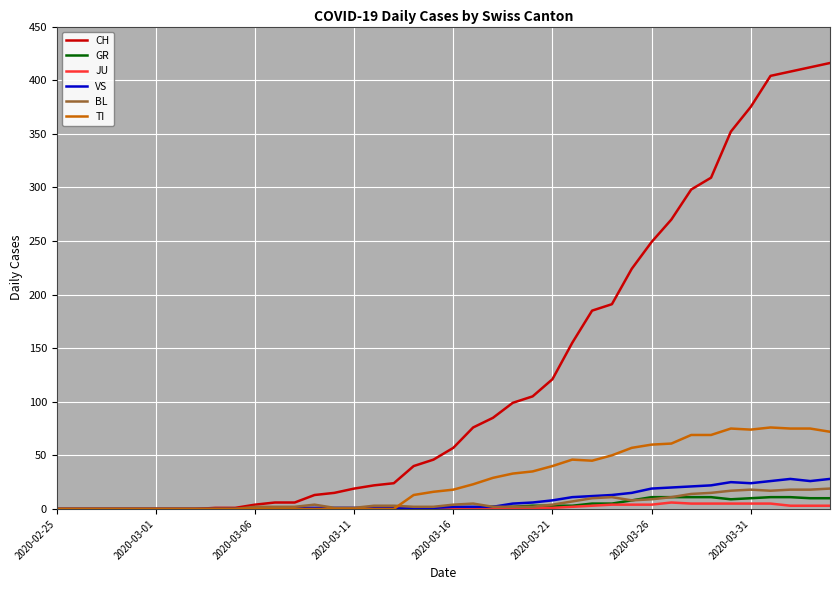

What is the average value of the GR series?

3